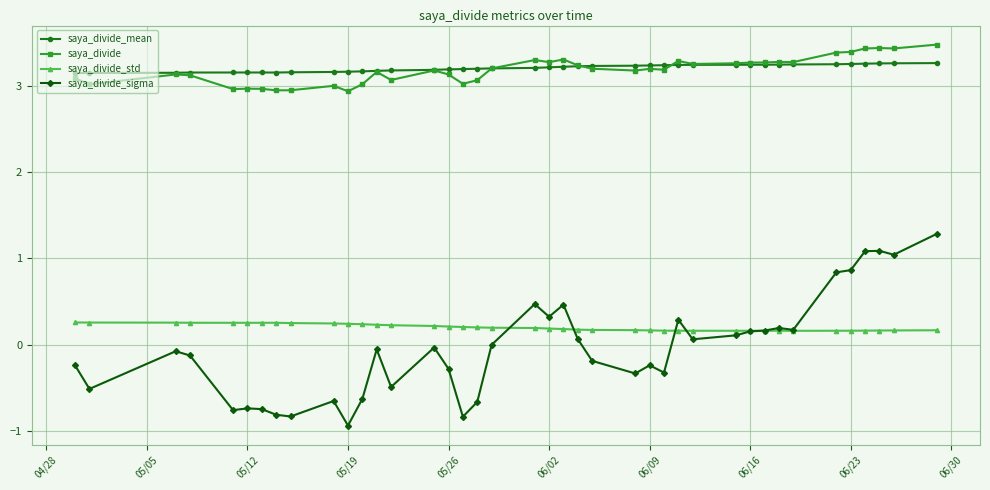

True or false: saya_divide and saya_divide_std cross at least once.

False